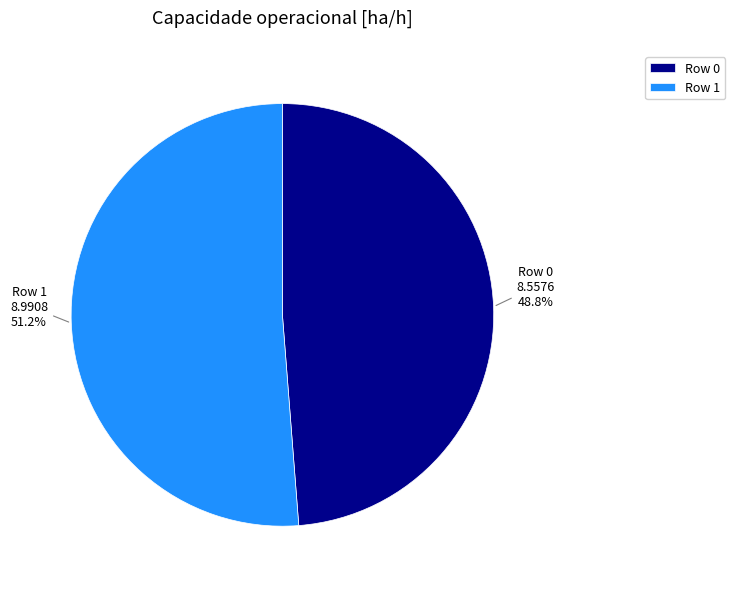

Combined, what portion of the pie is Row 0 and Row 1?

100.0%